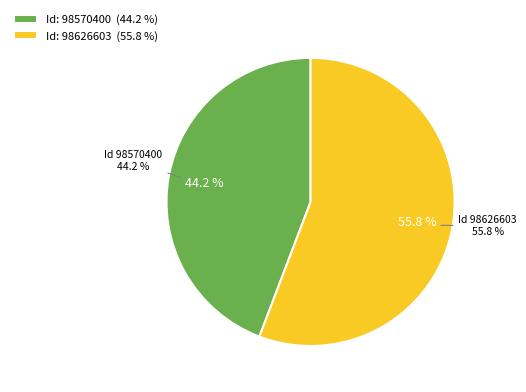

True or false: 98626603 accounts for 56% of the total.

True